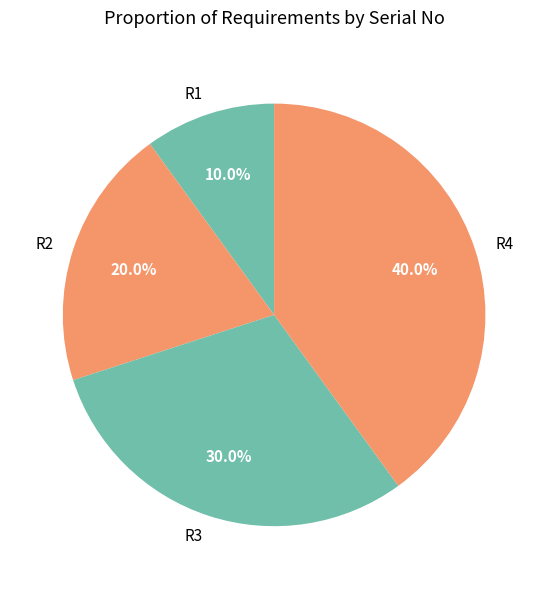

Which has a higher value, R4 or R2?

R4